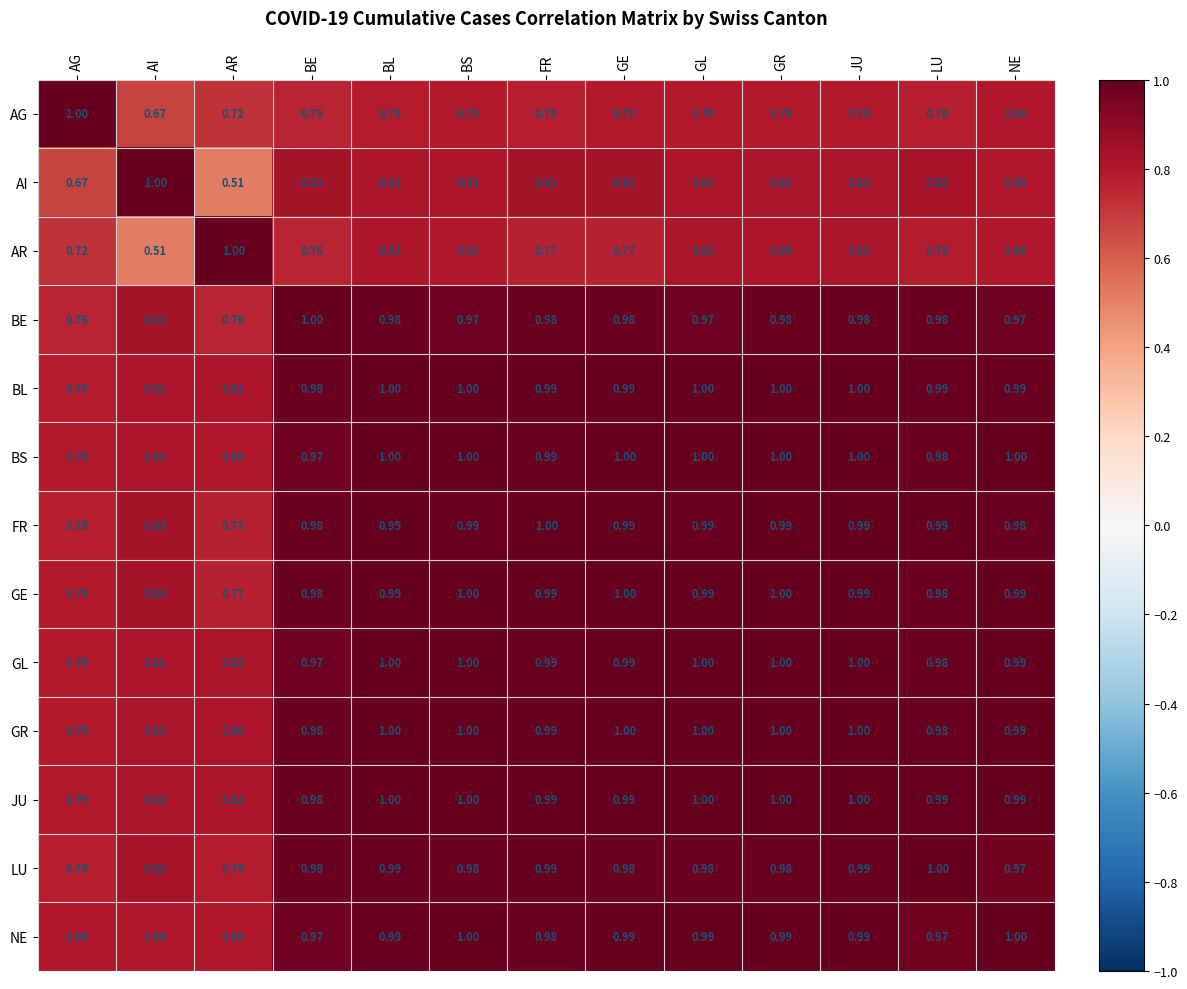

Between BS and GE, which series saw the biggest shift?

AR